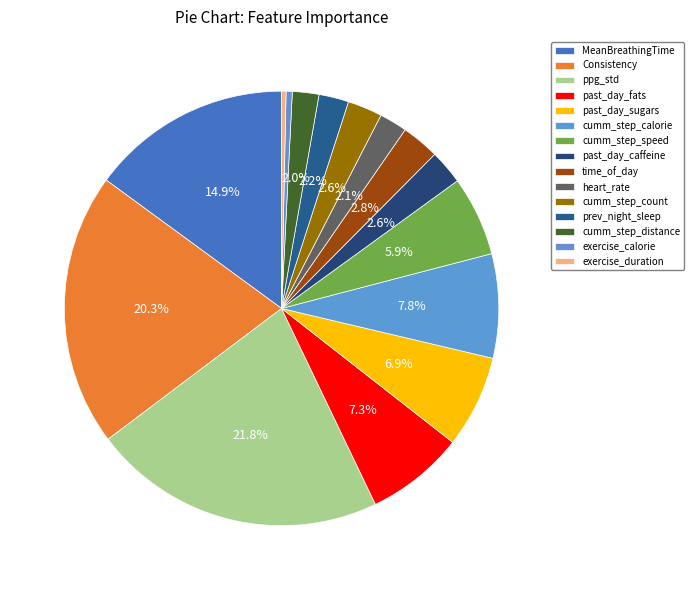

Which category has the biggest portion of the pie?

ppg_std